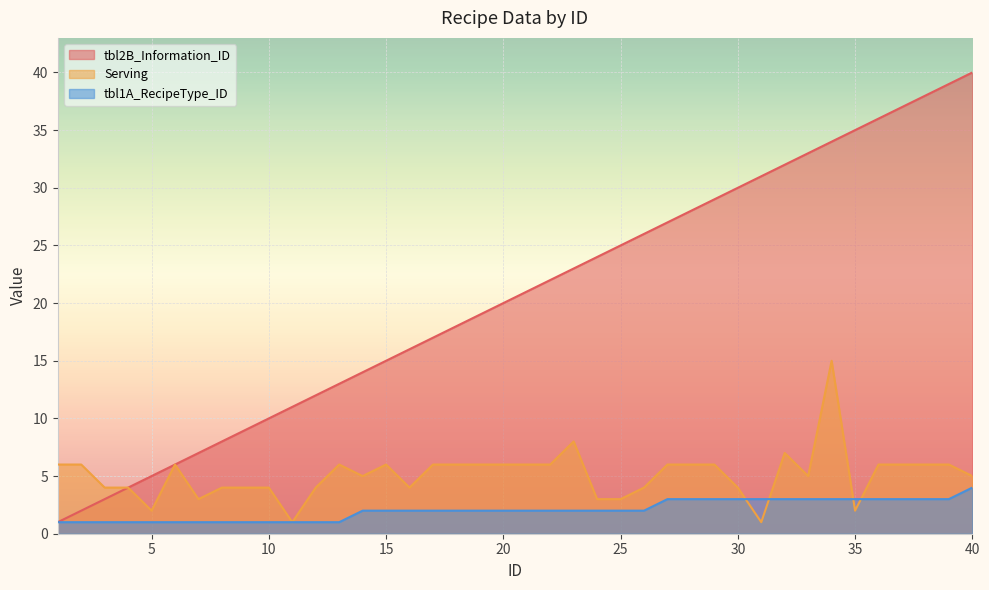

Is it true that Serving equals 4 at 9?

True